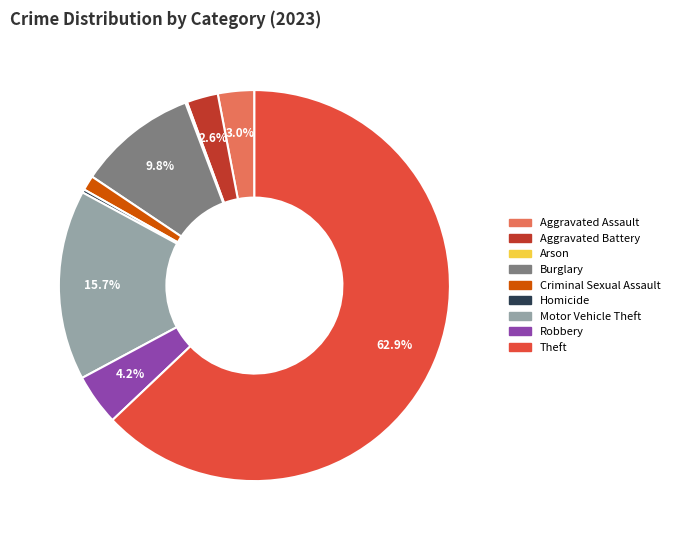

Is the sum of Criminal Sexual Assault and Theft greater than half?

Yes